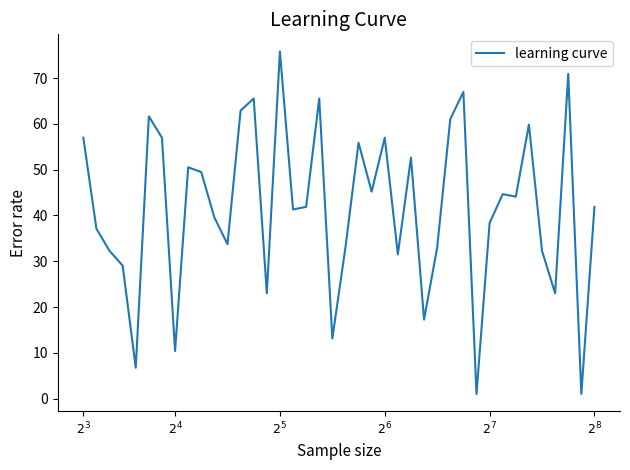

What is the maximum value shown in the chart?

75.8